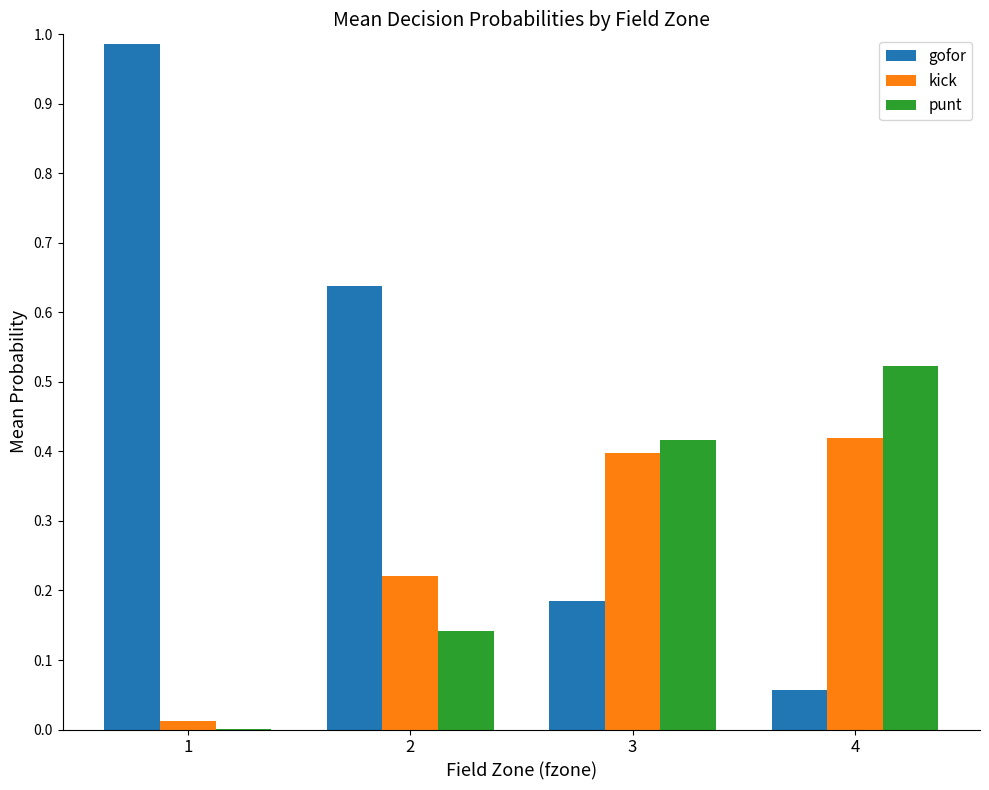

Which series has the widest spread of values?

gofor